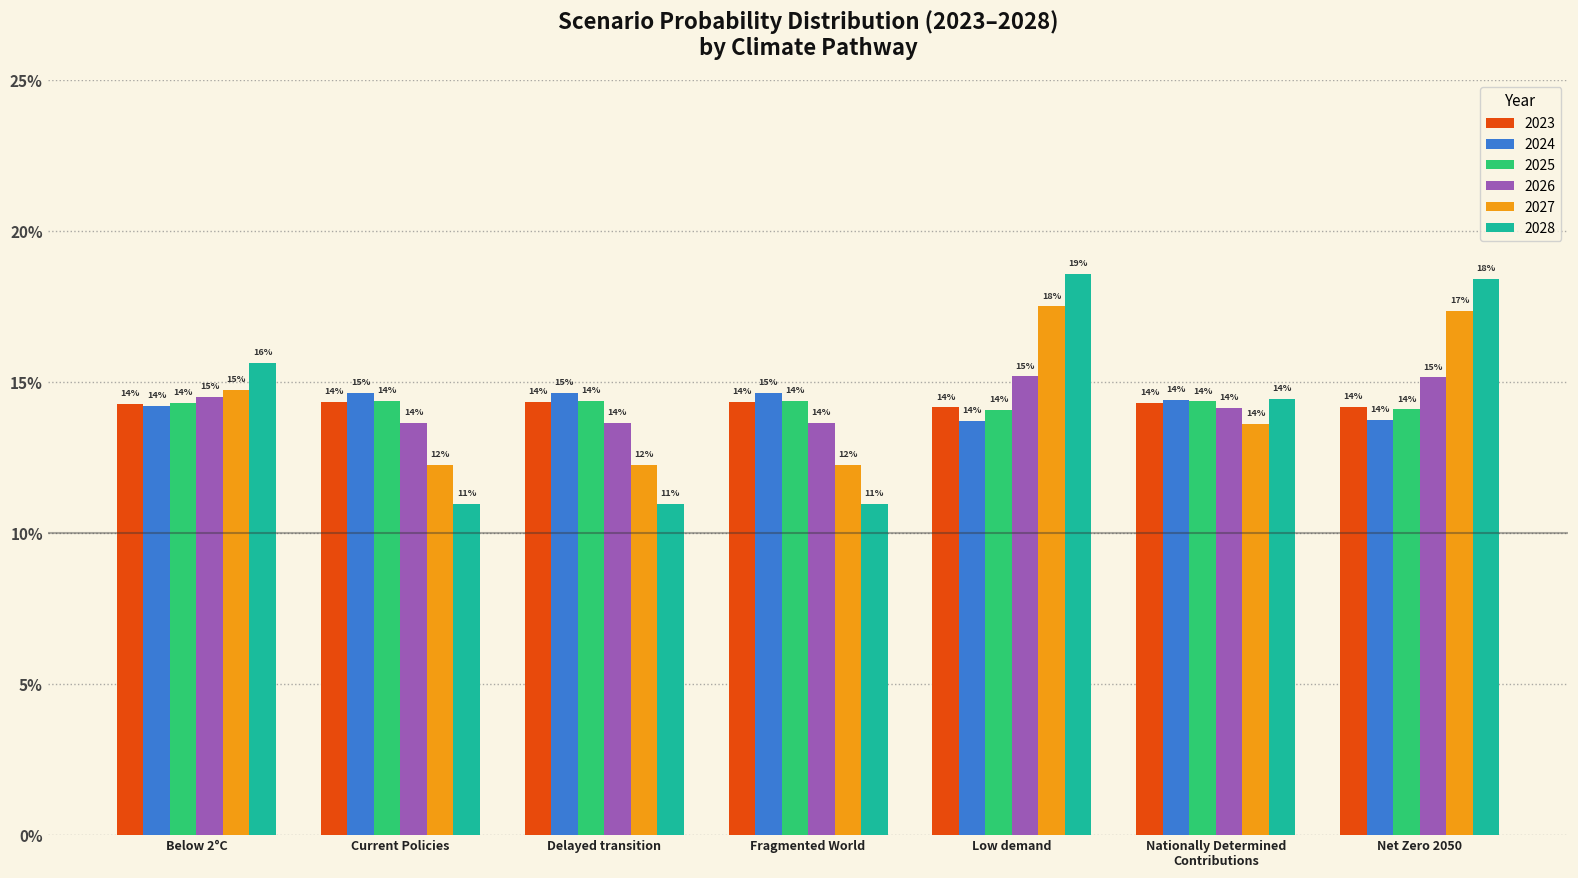

What is the label of the 6th bar from the right?

Current Policies